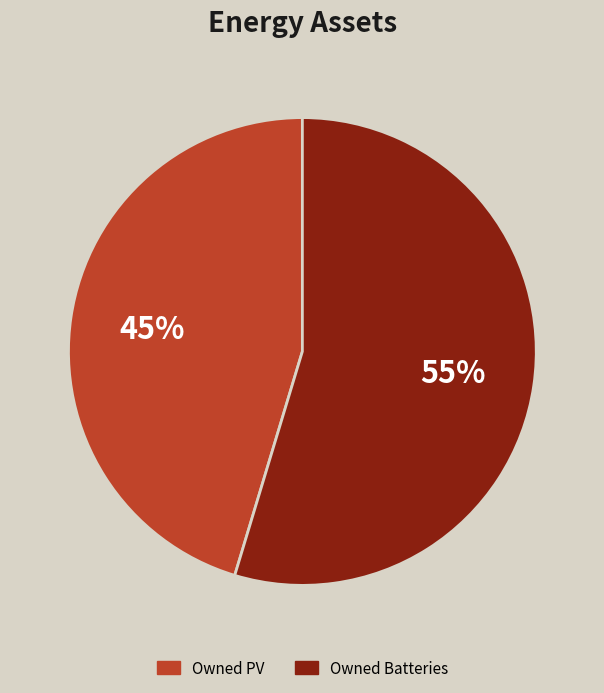

To the nearest percent, what is the average slice percentage?

50%